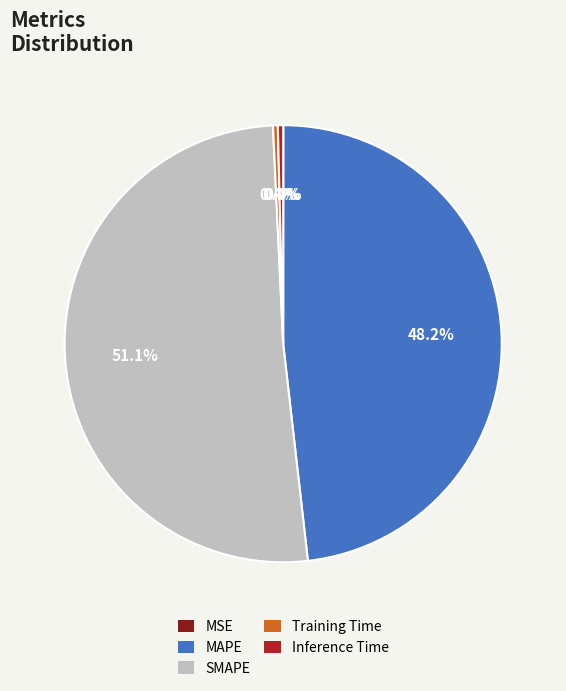

To the nearest percent, what is the average slice percentage?

20%